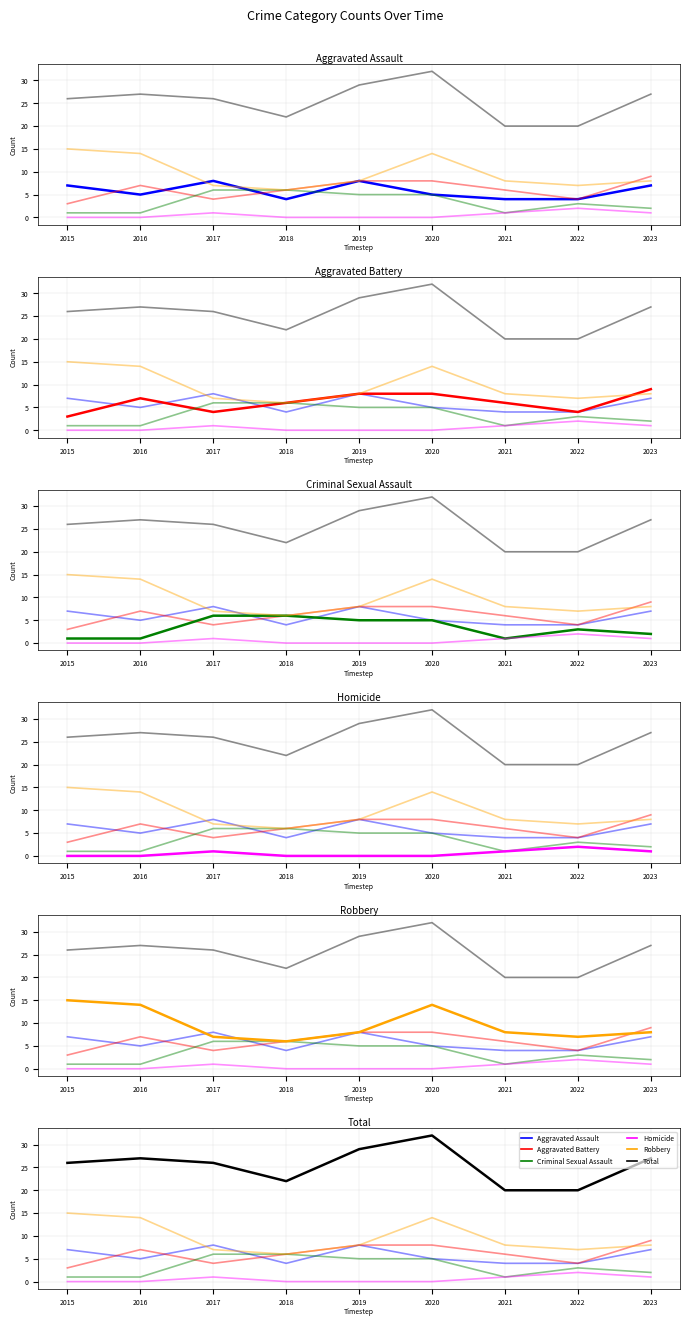

Which has a higher value, 2015 or 2023?

2015